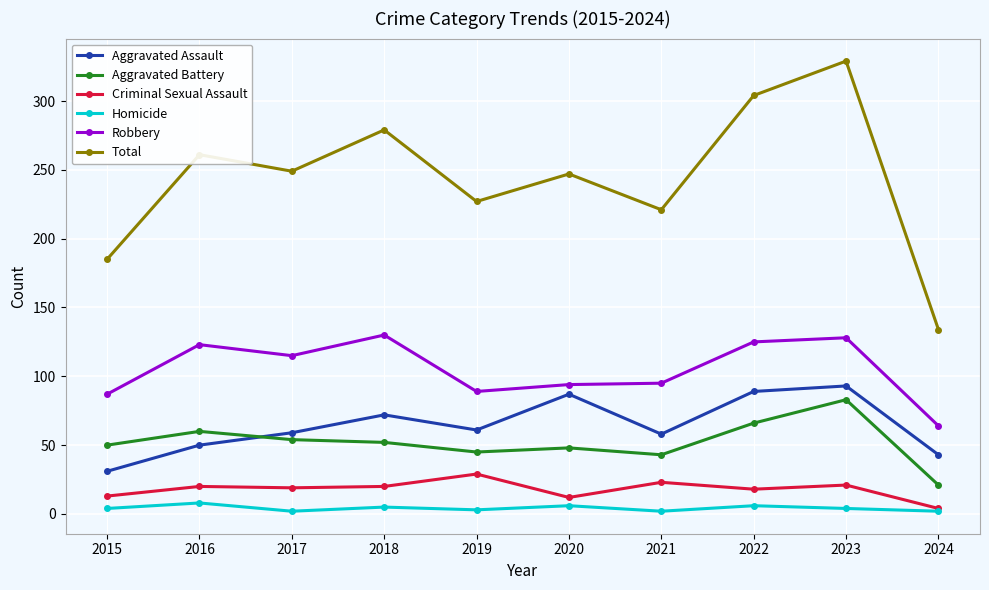

Which category has the highest value across all series?

2023